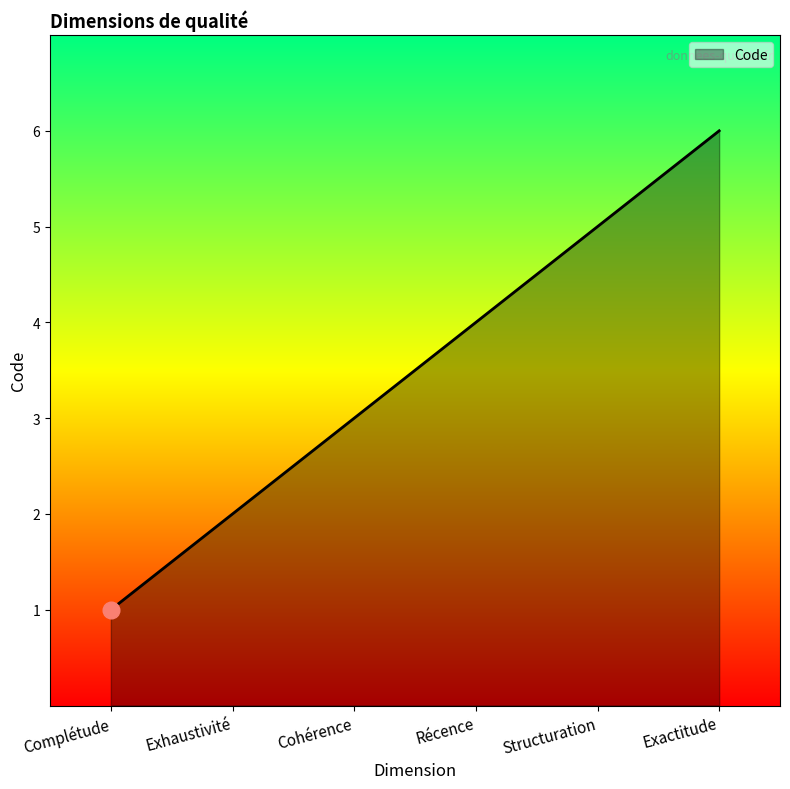

What is the greatest value displayed?

6